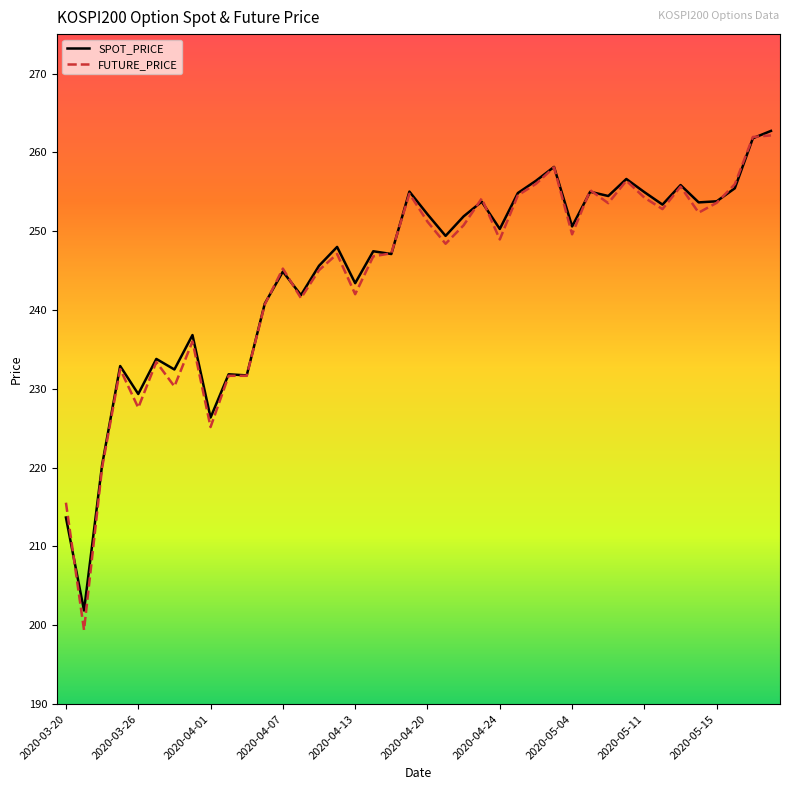

Which series has the largest range (max minus min)?

FUTURE_PRICE